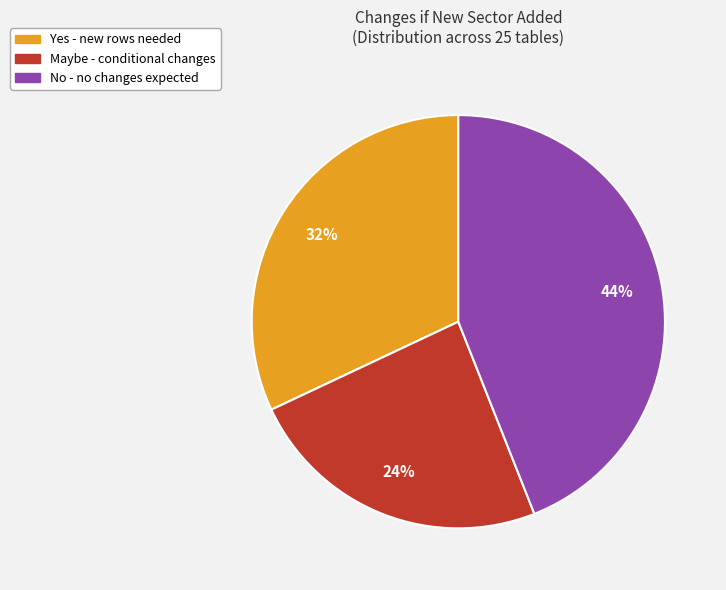

To the nearest percent, what portion does No represent?

44%